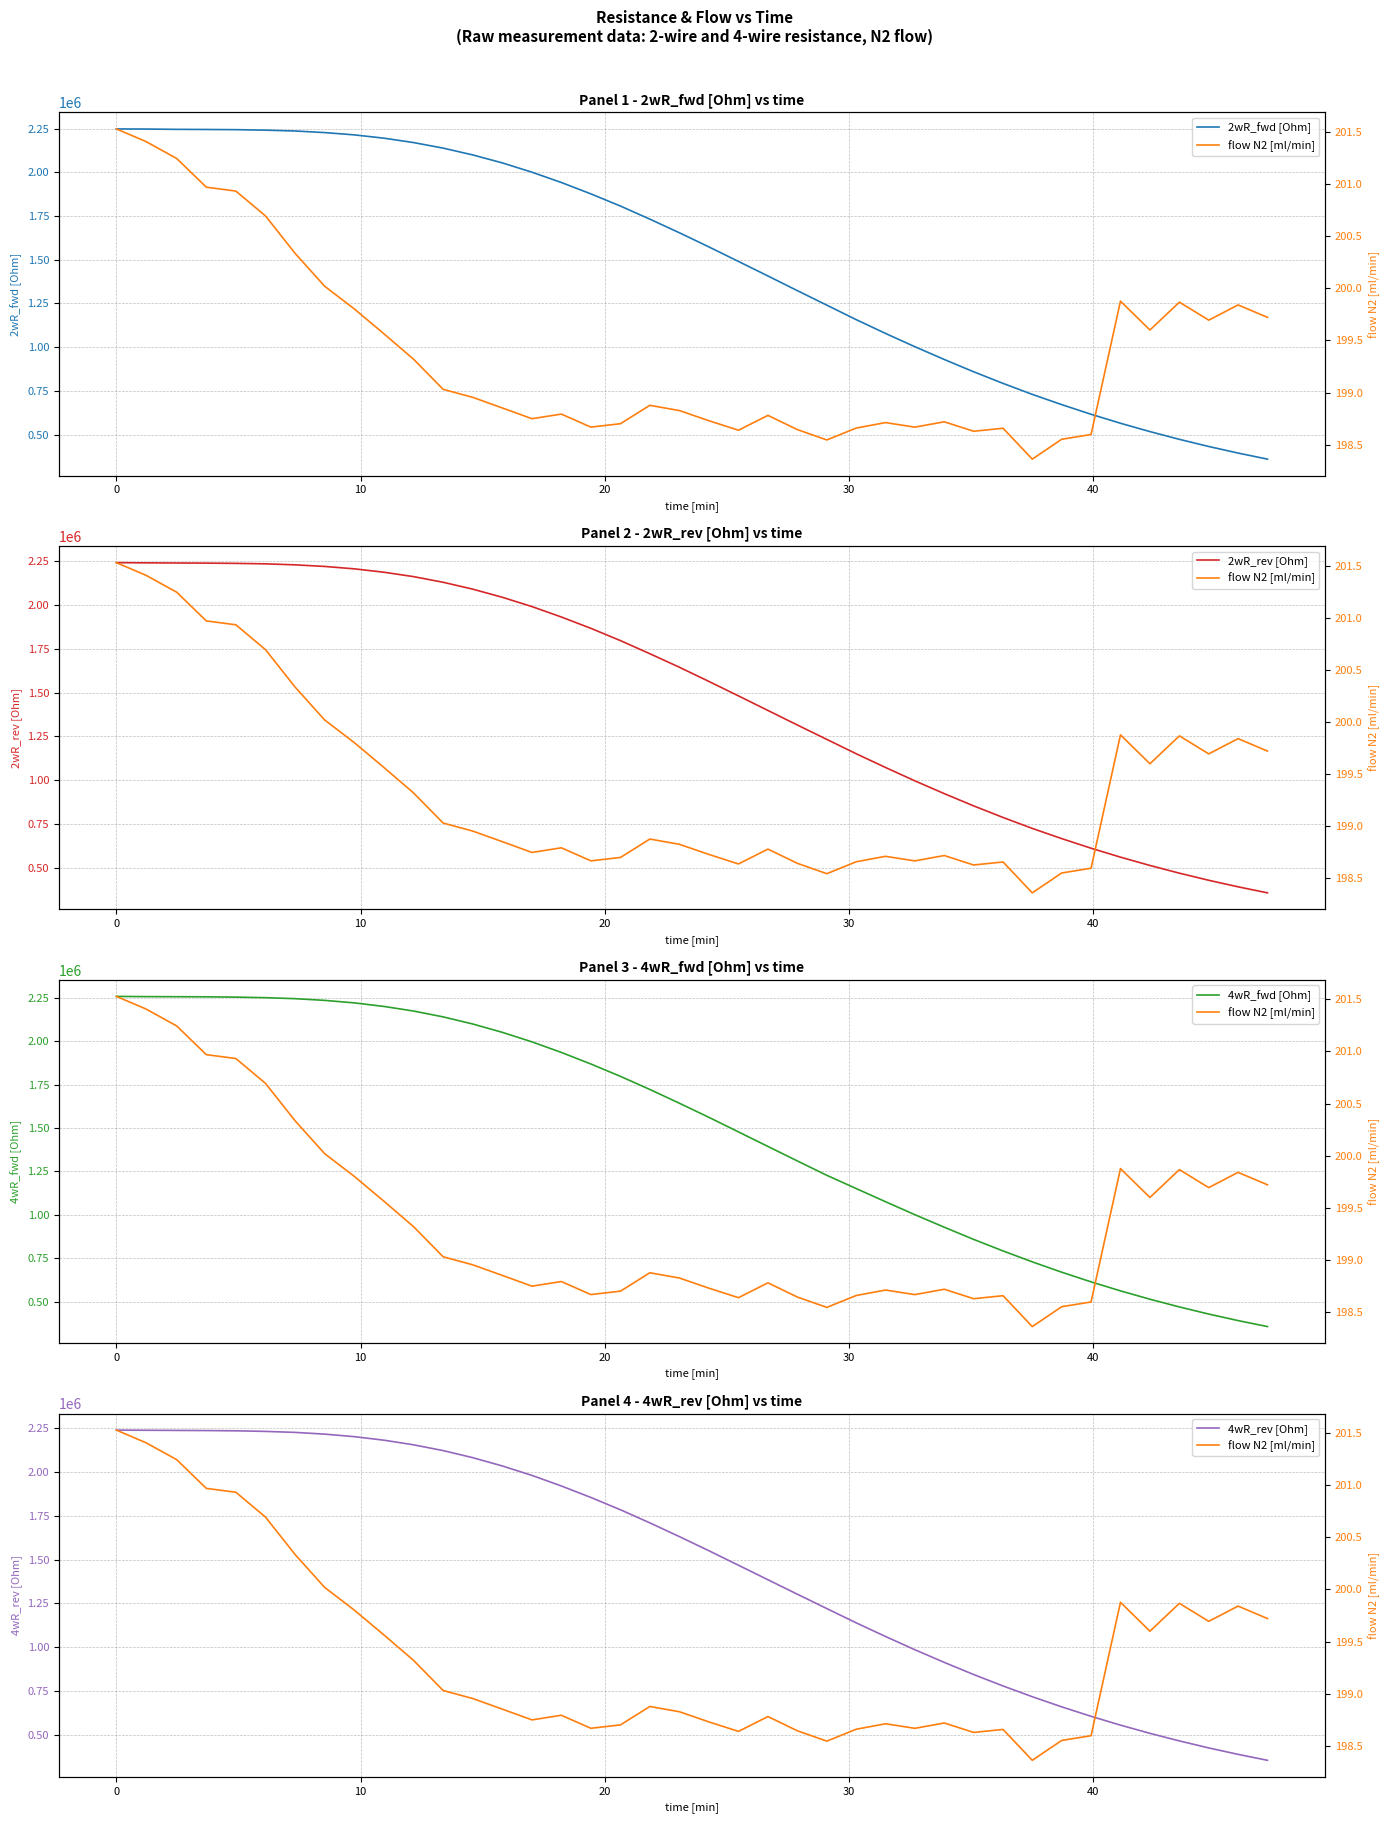

What is the lowest value of the 4wR_rev [Ohm] series?

353090.2